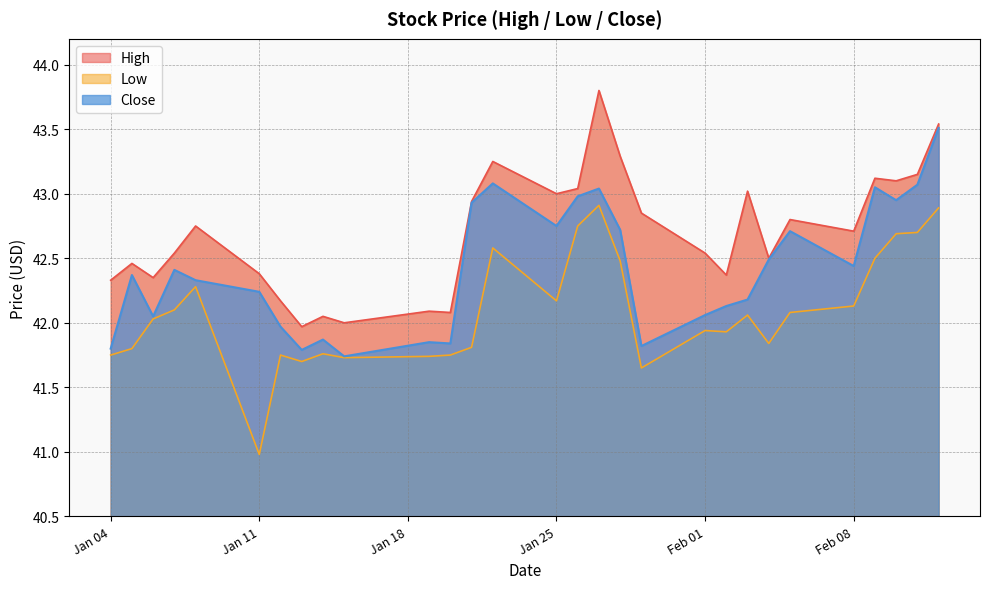

What is the difference between the second highest and minimum values in the High series?

1.6